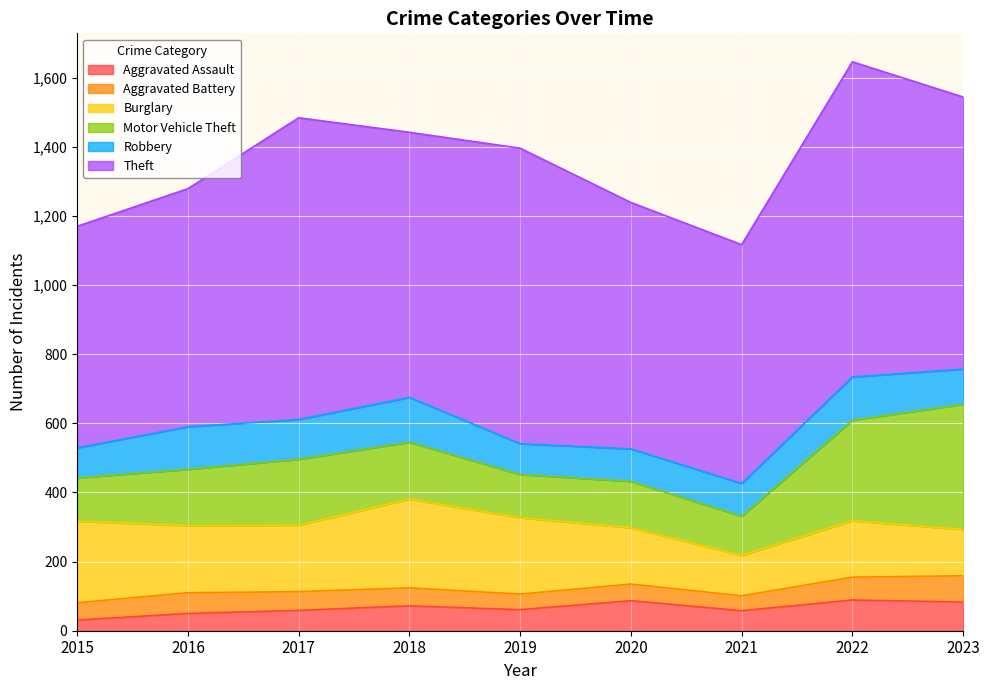

What is the smallest value displayed?

31